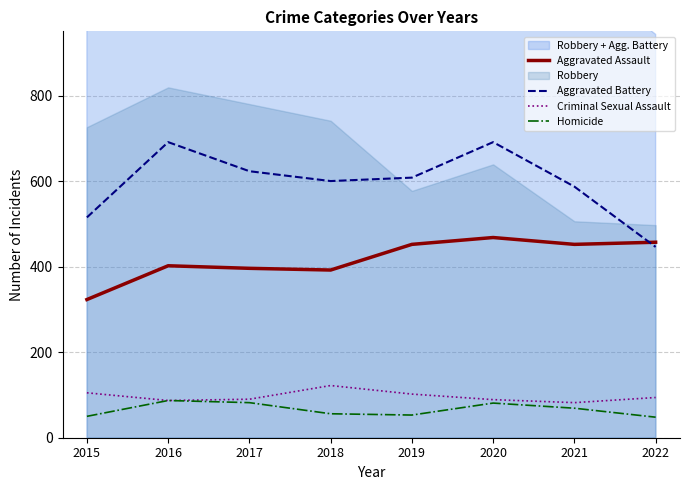

Where does the Criminal Sexual Assault series first go above 94?

2015